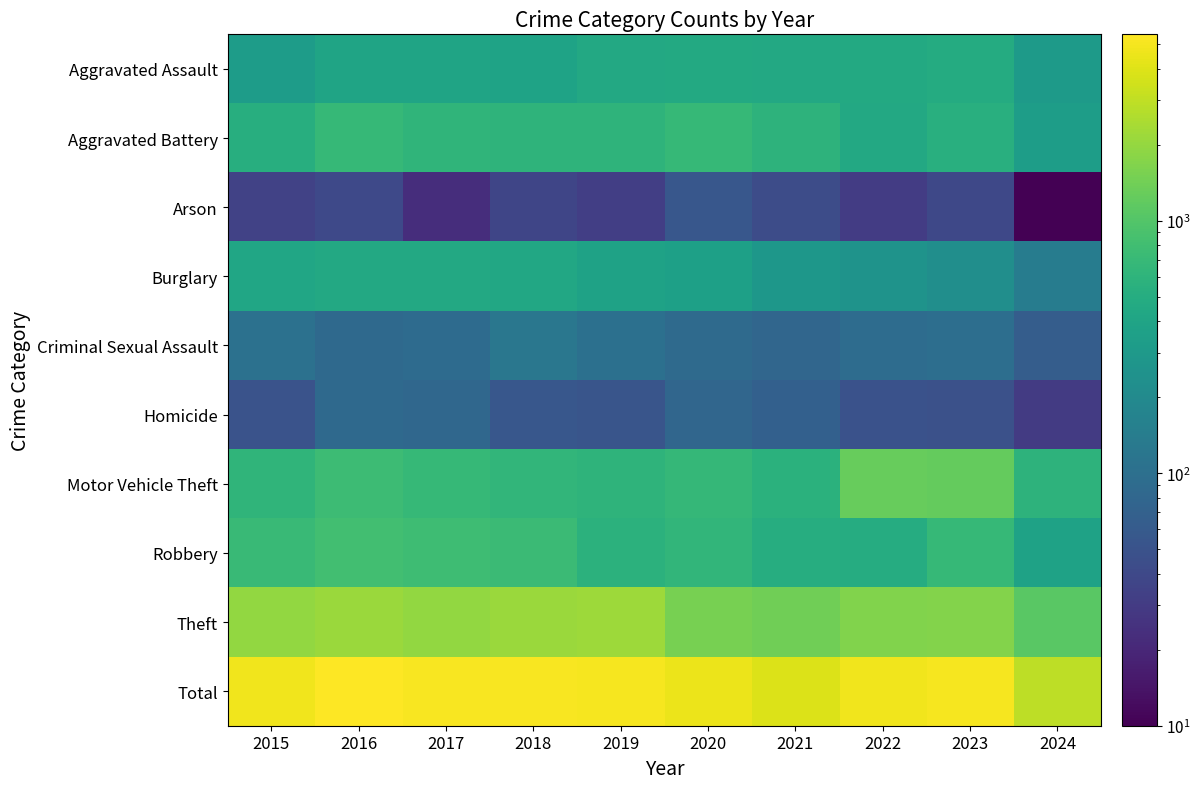

Which series has the largest total across all categories?

Total